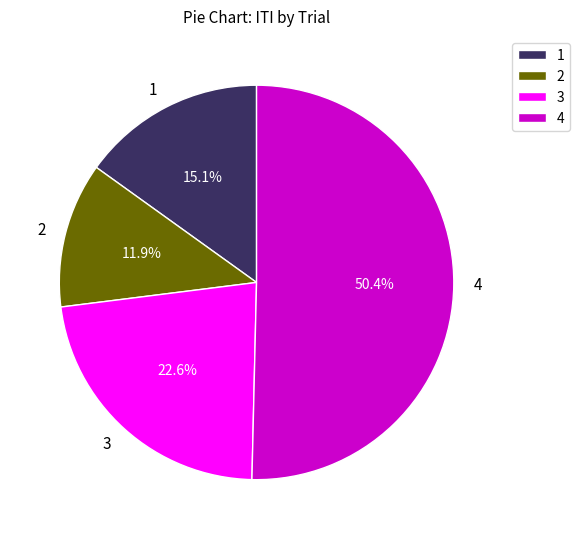

The 2 slice represents 12% of the pie. True or false?

True